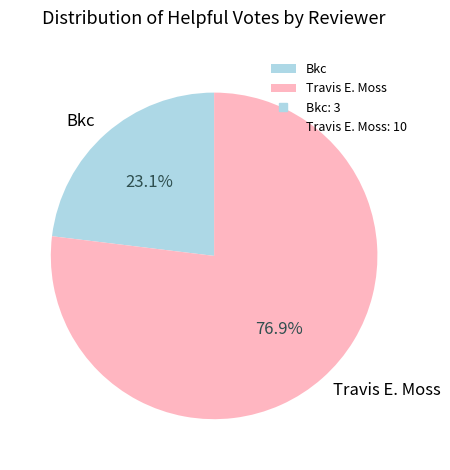

To the nearest percent, what is the combined percentage of Bkc and Travis E. Moss?

100%